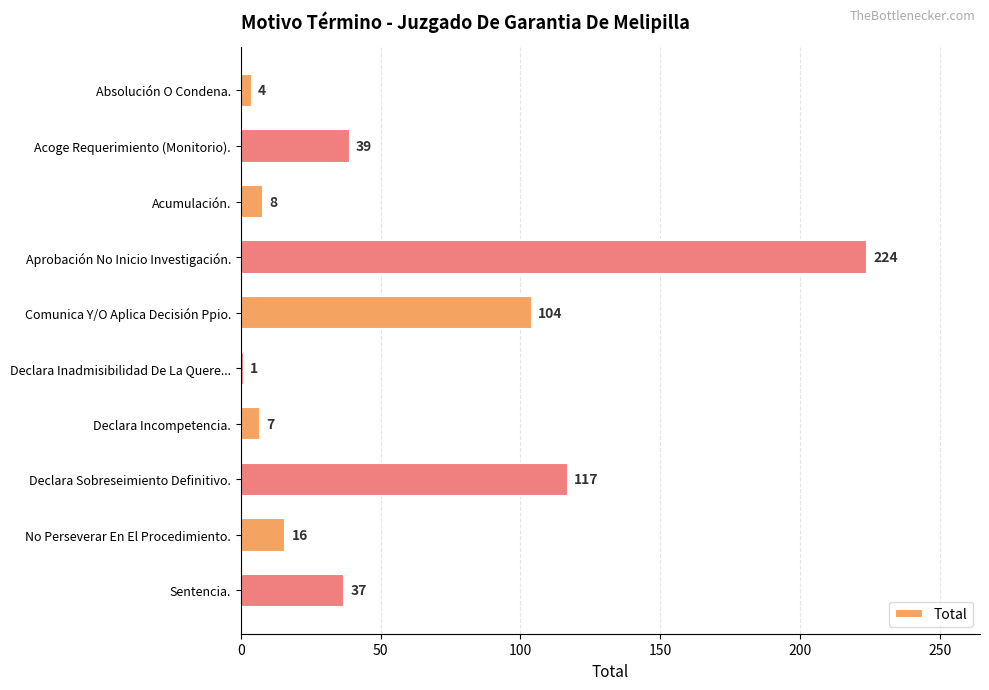

Reading bottom to top, what are all the values shown in this chart?

Sentencia.=37	No Perseverar En El Procedimiento.=16	Declara Sobreseimiento Definitivo.=117	Declara Incompetencia.=7	Declara Inadmisibilidad De La Quere...=1	Comunica Y/O Aplica Decisión Ppio.=104	Aprobación No Inicio Investigación.=224	Acumulación.=8	Acoge Requerimiento (Monitorio).=39	Absolución O Condena.=4